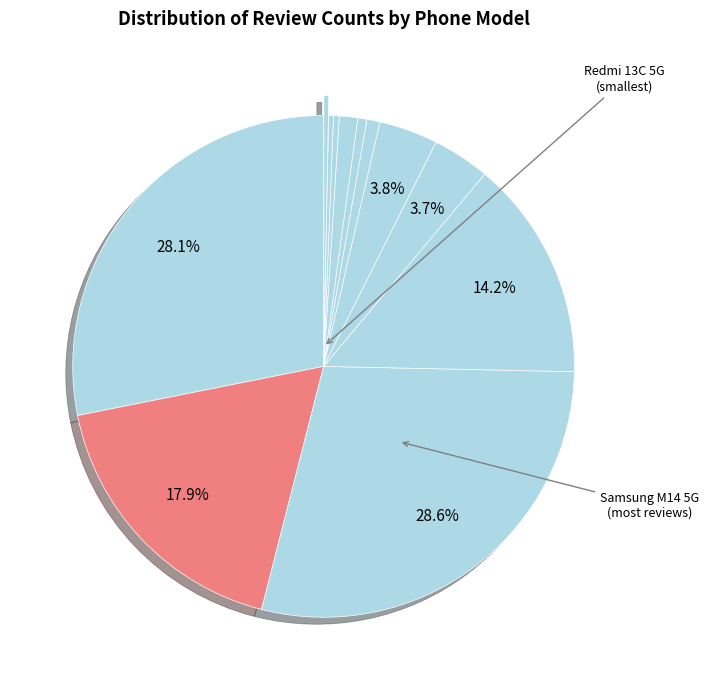

How many slices are in this pie chart?

12